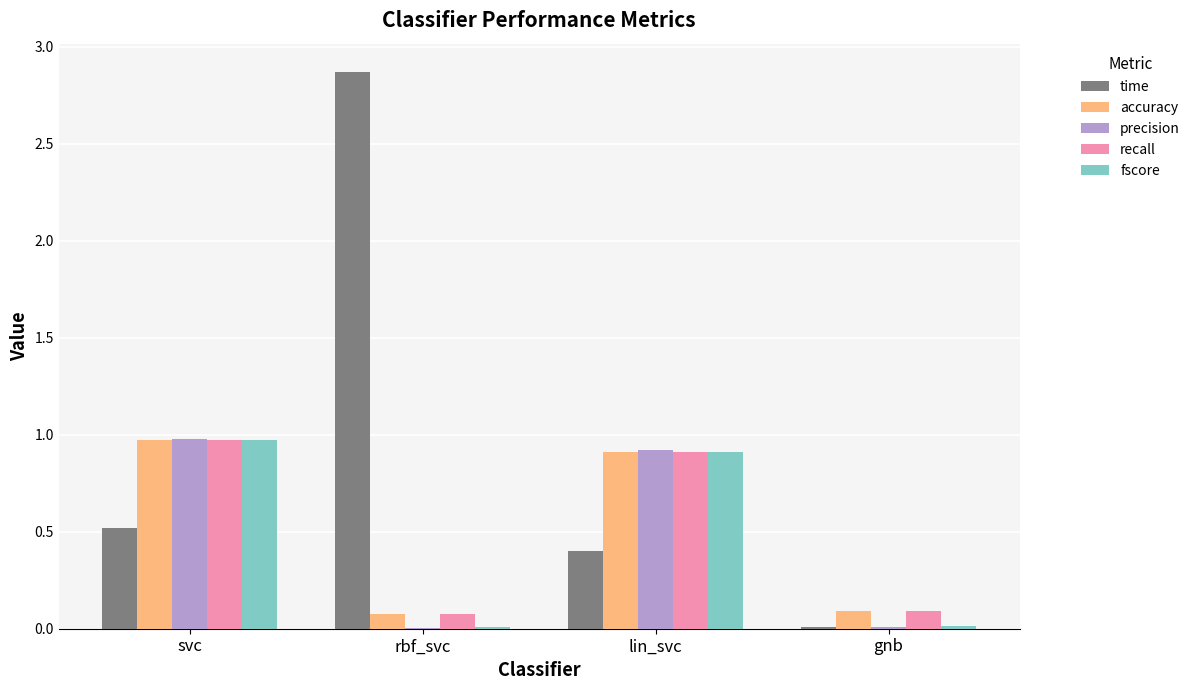

What is the total value across all series at rbf_svc?

3.0